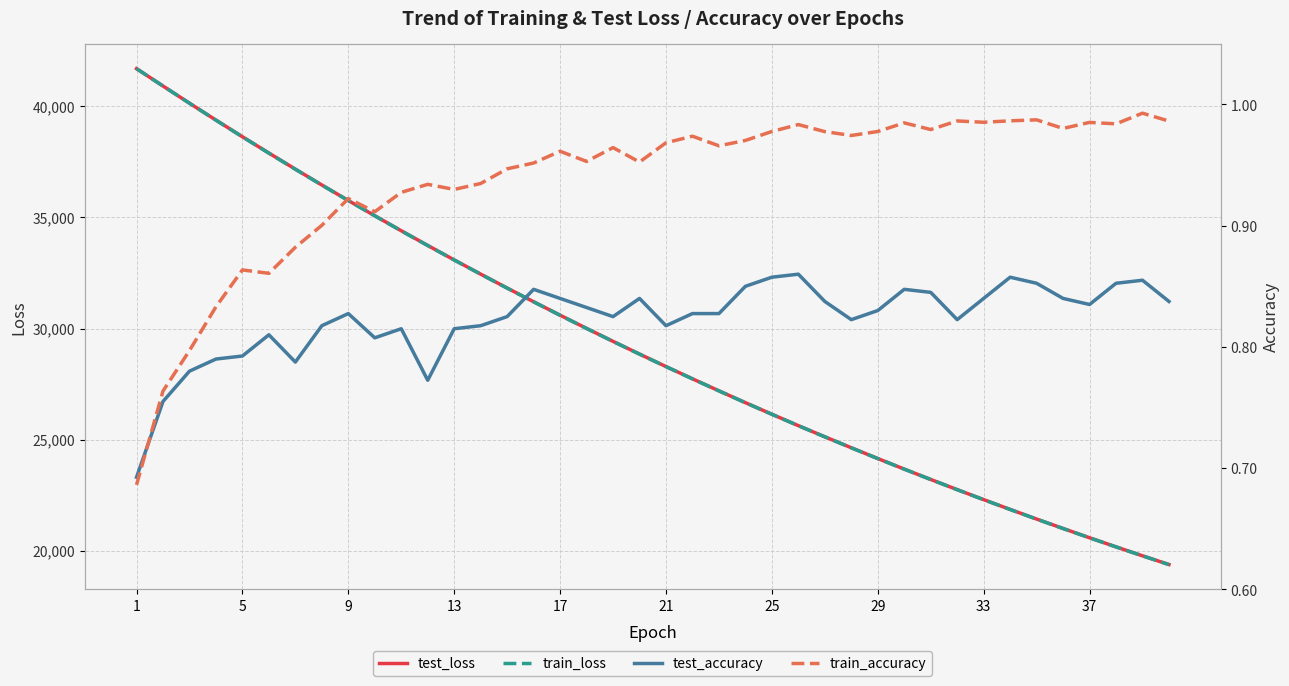

Is the value of test_loss at 37 greater than the value of train_loss at 13?

No